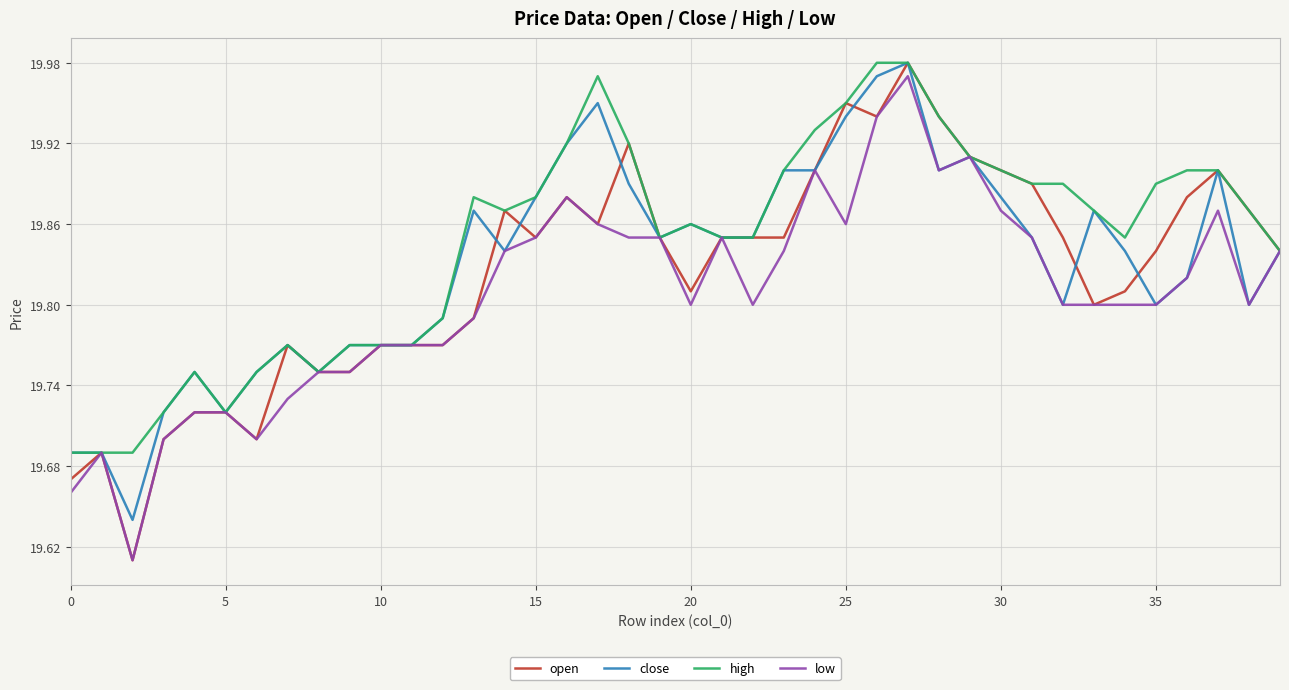

Which series has the widest spread of values?

open